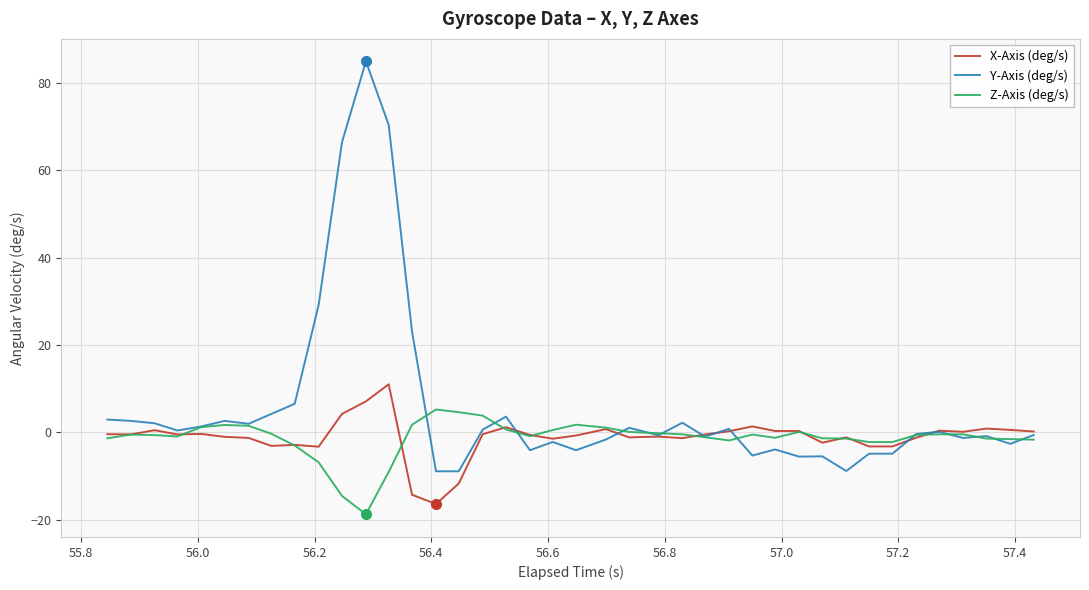

What is the difference between the maximum and second lowest values in the X-Axis (deg/s) series?

25.2